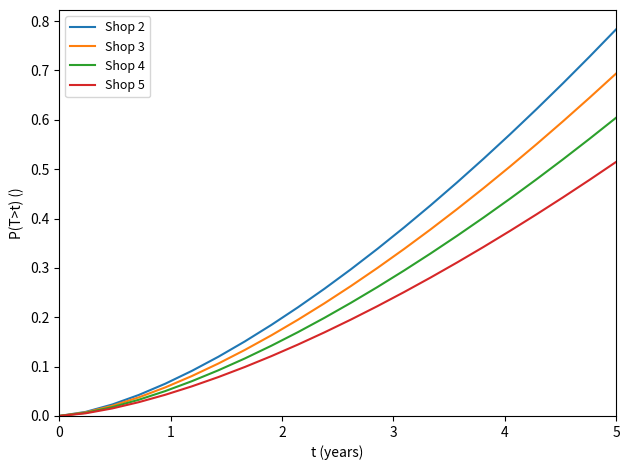

List the series in order of their overall mean, highest first.

Shop 2, Shop 3, Shop 4, Shop 5